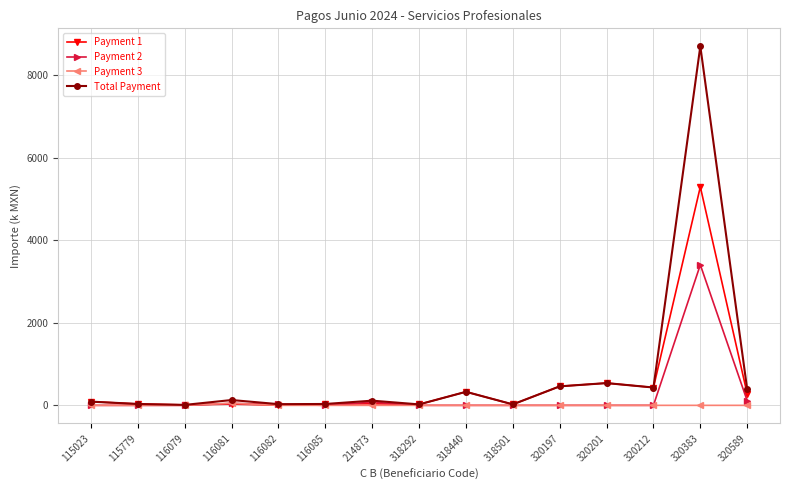

What is the maximum value shown in the chart?

8707.9